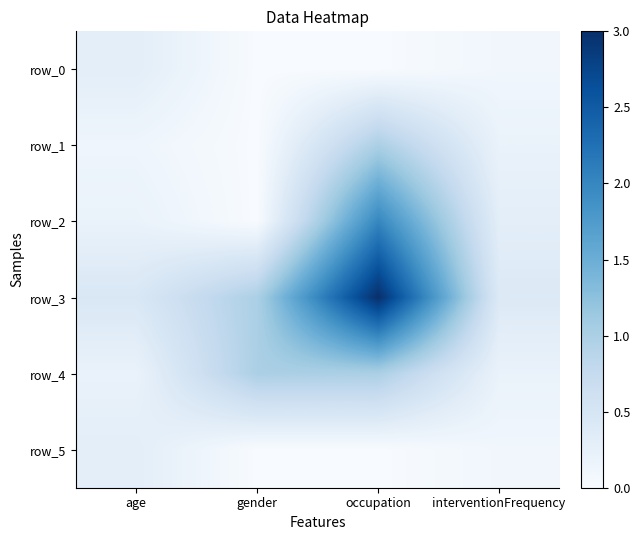

At which category is the sum across all series the highest?

occupation